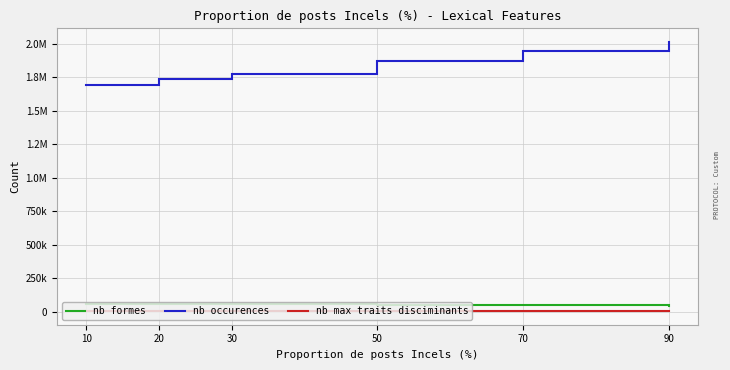

What are all the series names shown in the legend?

nb formes, nb occurences, nb max traits disciminants